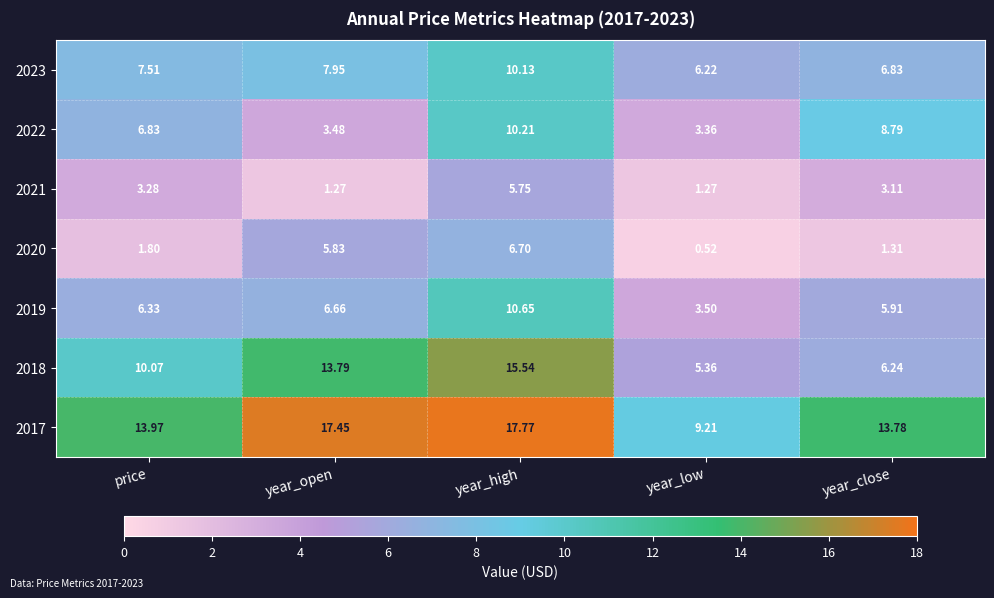

Is the value of 2019 at year_low greater than the value of 2023 at year_low?

No